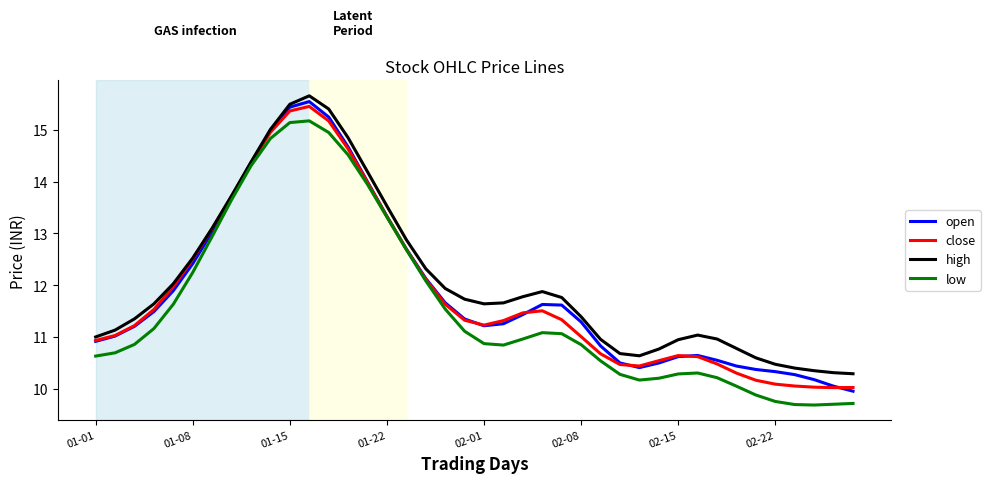

What is the lowest value of the low series?

9.7